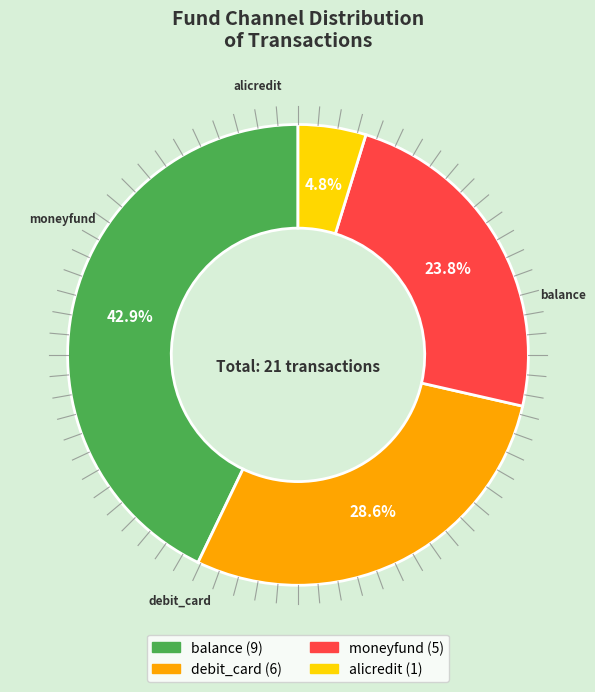

What is the smallest slice in the pie chart?

alicredit